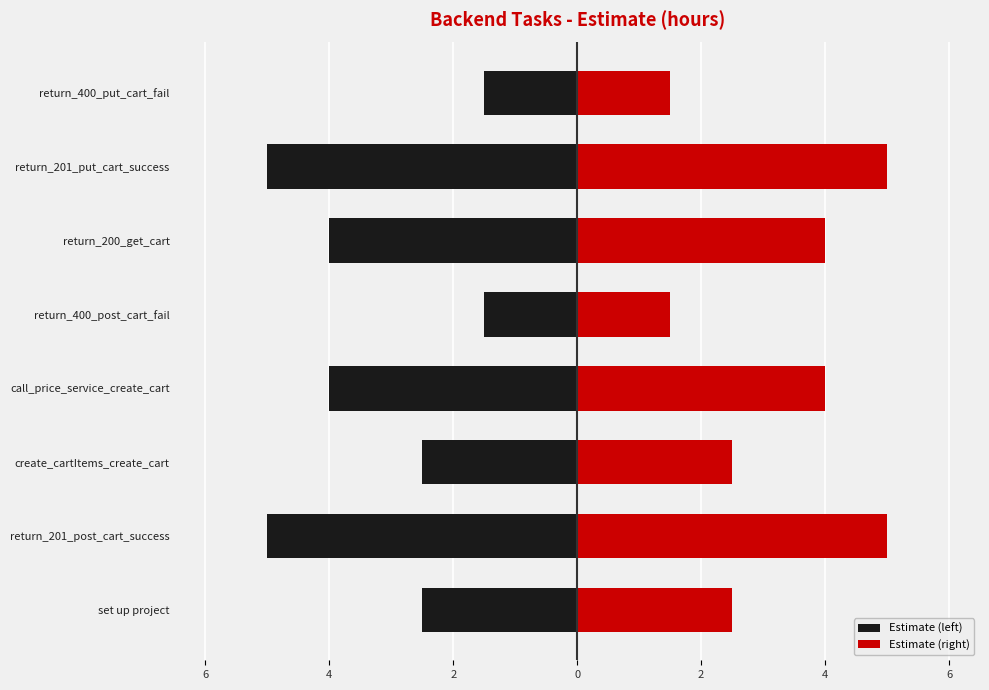

What is the difference between the maximum and minimum values in the Estimate (left) series?

3.5